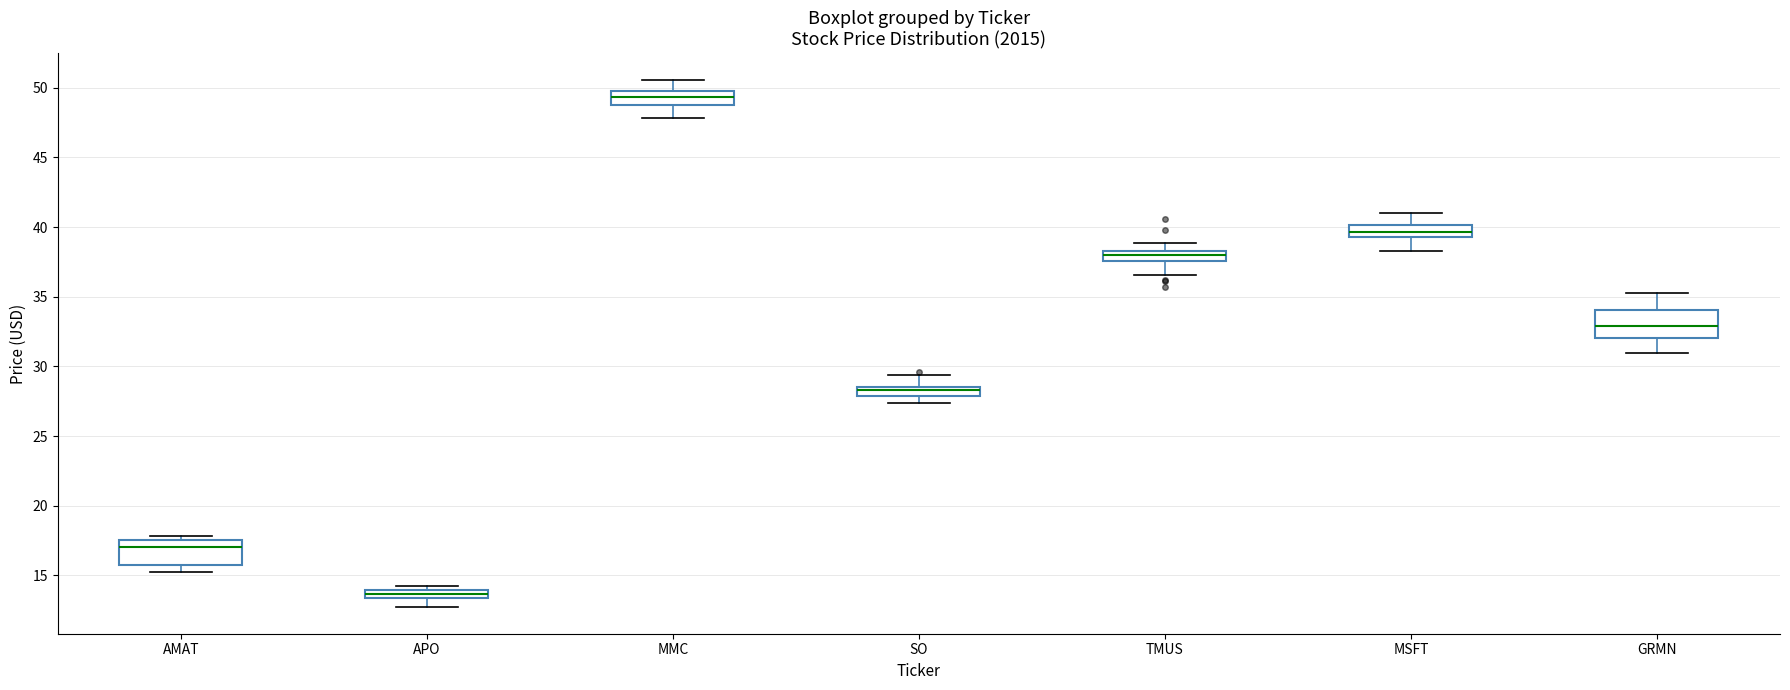

Which box has the lowest median line?

APO